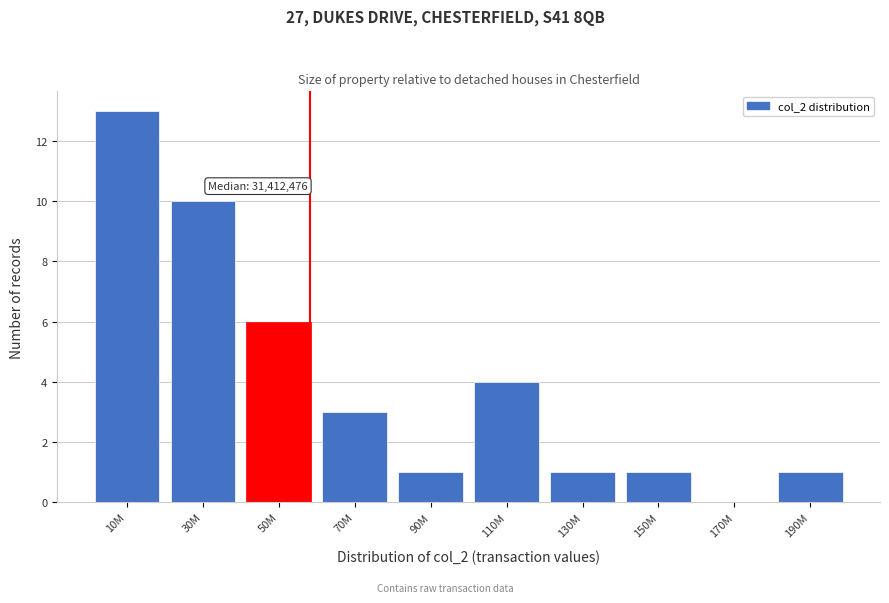

Reading left to right, transcribe all the data shown in this chart.

10M=13	30M=10	50M=6	70M=3	90M=1	110M=4	130M=1	150M=1	170M=0	190M=1